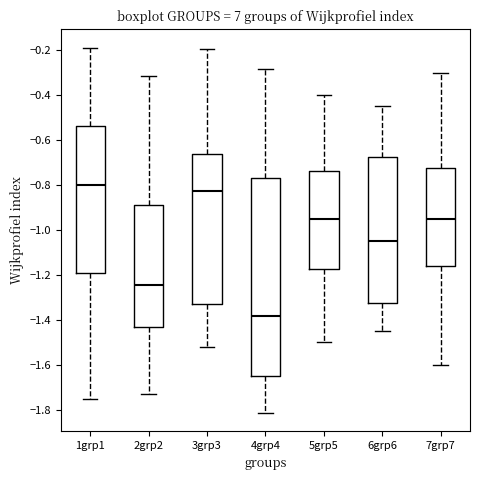

Reading left to right, read every box against the y-axis: the position of its median line, the range the box covers, and the ends of its whiskers. The values are not printed on the chart, so give them approximately, as read against the axis.

1grp1: median -0.80, box -1.18 to -0.54, whiskers -1.76 to -0.18
2grp2: median -1.24, box -1.44 to -0.88, whiskers -1.74 to -0.32
3grp3: median -0.82, box -1.32 to -0.66, whiskers -1.52 to -0.20
4grp4: median -1.38, box -1.64 to -0.76, whiskers -1.82 to -0.28
5grp5: median -0.94, box -1.18 to -0.74, whiskers -1.50 to -0.40
6grp6: median -1.04, box -1.32 to -0.68, whiskers -1.44 to -0.44
7grp7: median -0.94, box -1.16 to -0.72, whiskers -1.60 to -0.30